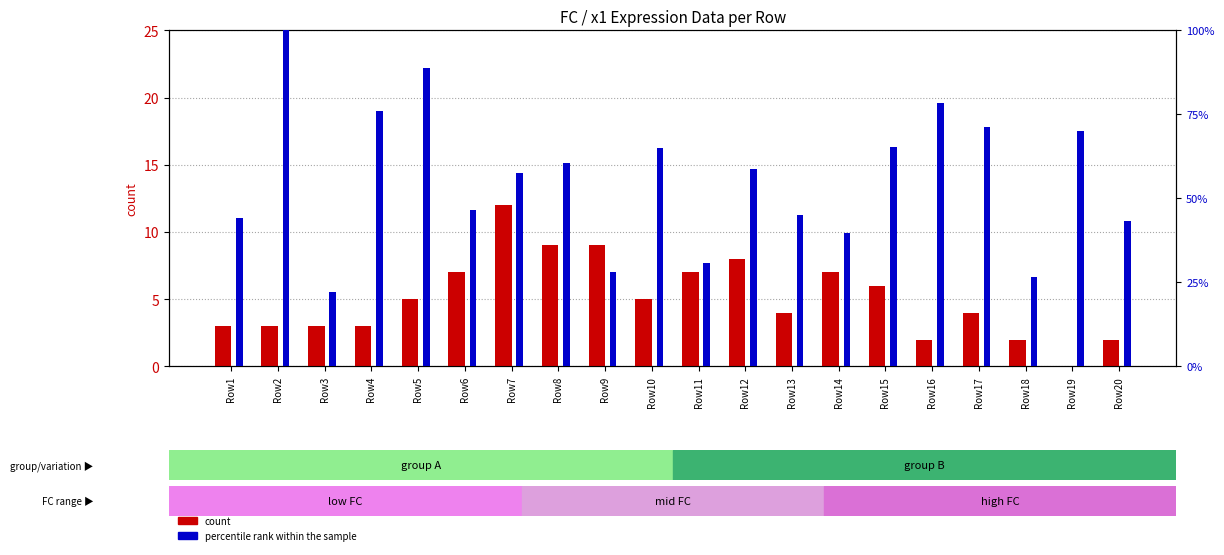

True or false: count has a value of 4.0 at Row17.

True